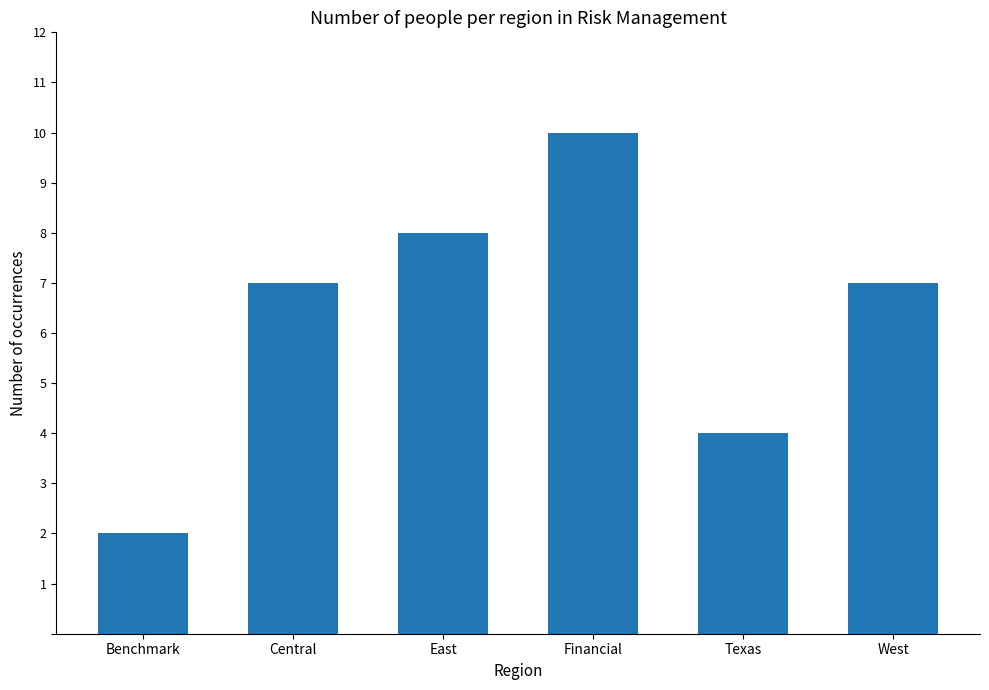

What is the value of the 5th bar from the left?

4